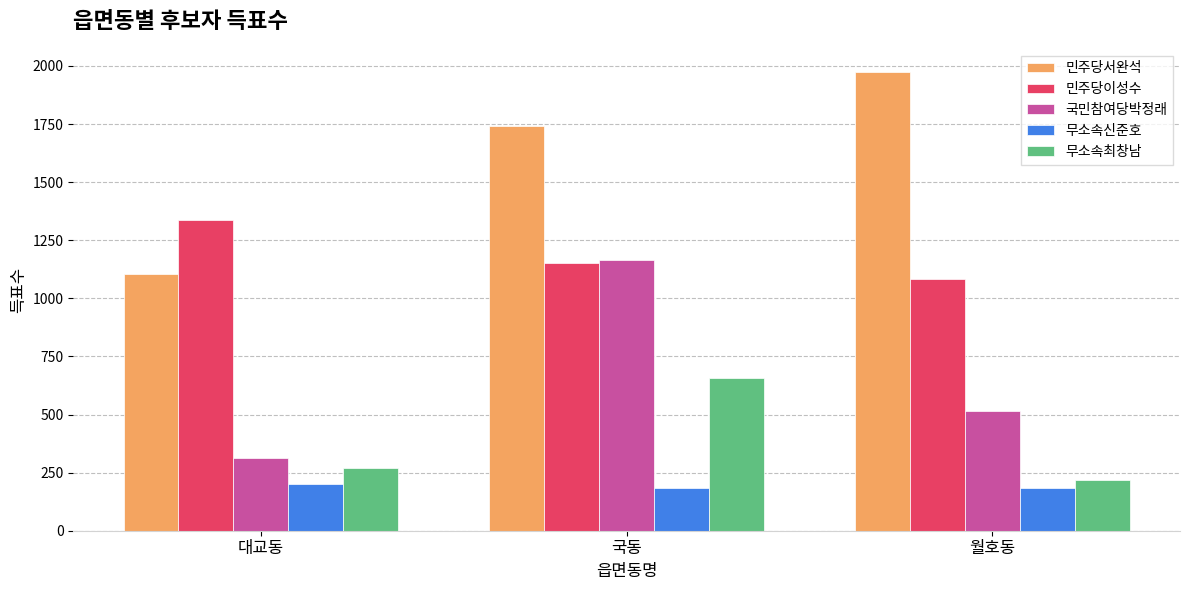

Which category has the lowest value in the 민주당서완석 series?

대교동